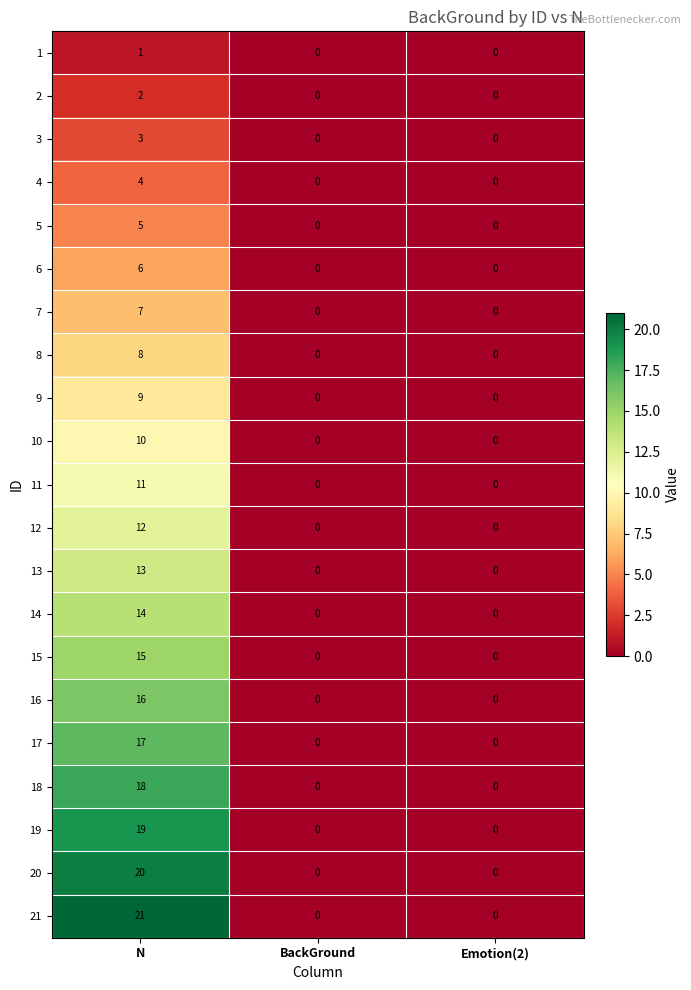

The value of 9 at N is 9. True or false?

True